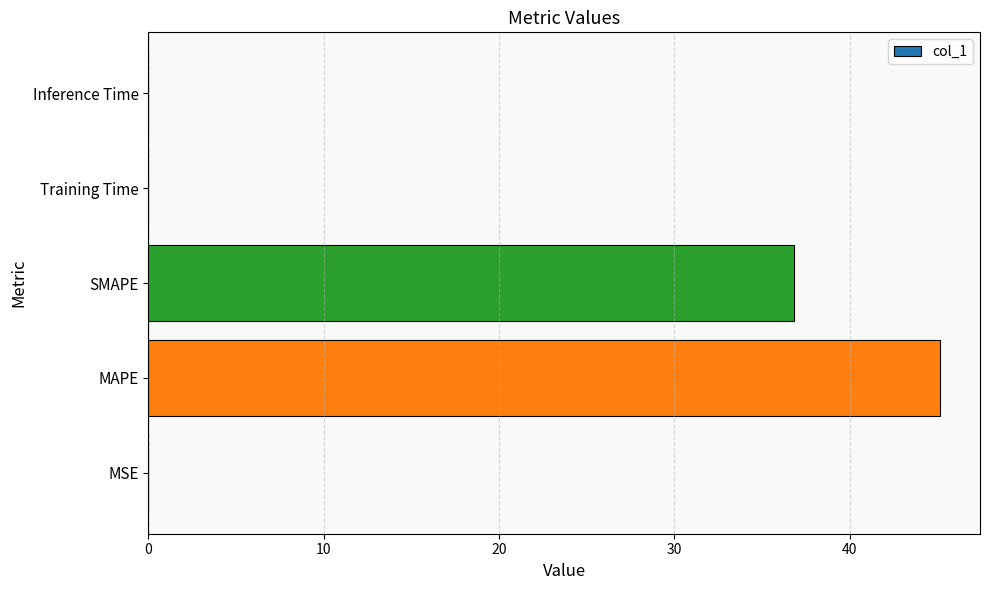

Is it true that the value at MSE is 0.0?

True